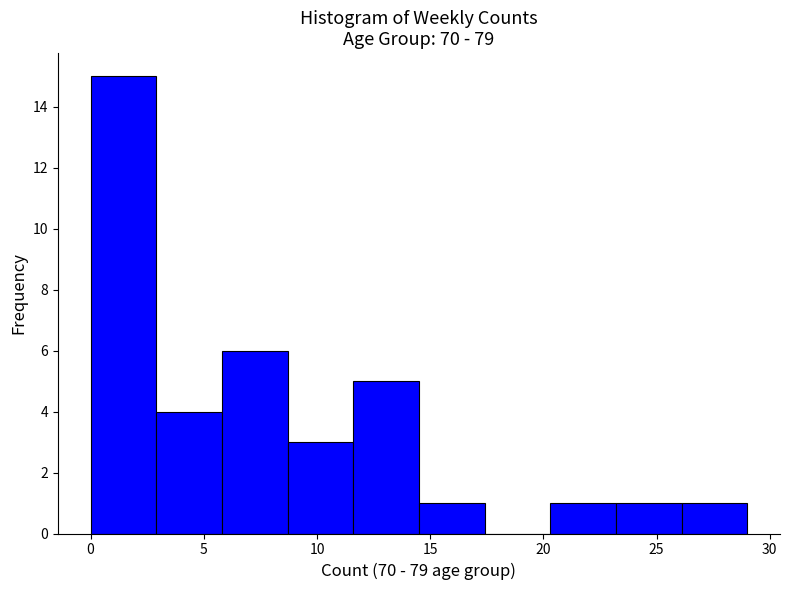

Reading left to right, transcribe this chart: for each bar, give the range it covers on the x-axis and its height. Neither the bar edges nor the heights are printed on the chart, so give them approximately, as read against the axes.

0.0 to 2.9: 15
2.9 to 5.8: 4
5.8 to 8.7: 6
8.7 to 11.6: 3
11.6 to 14.5: 5
14.5 to 17.4: 1
17.4 to 20.3: 0
20.3 to 23.2: 1
23.2 to 26.1: 1
26.1 to 29.0: 1